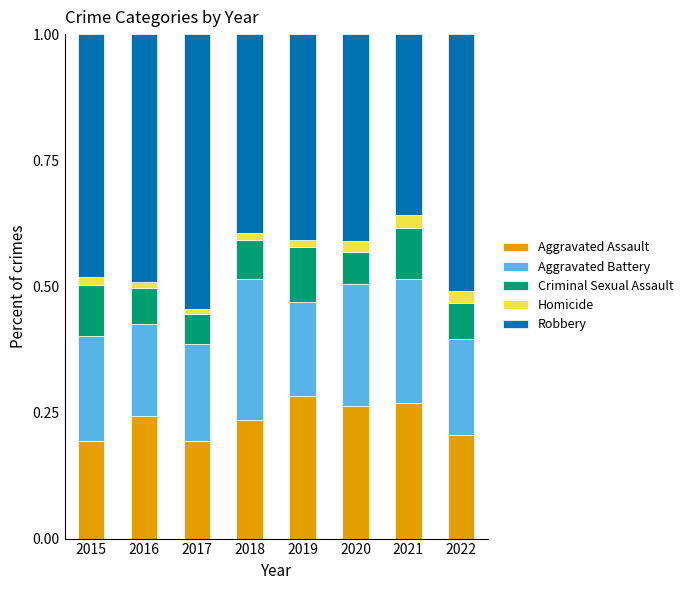

What is the total value across all series at 2022?

1.0